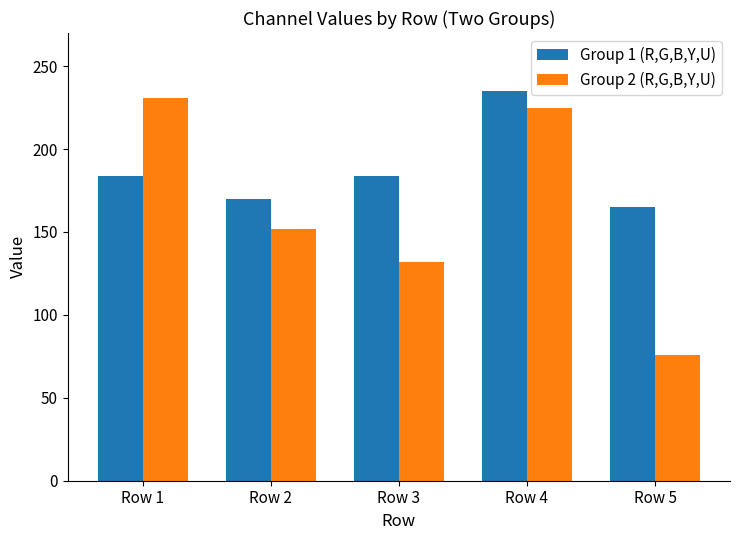

Between Row 1 and Row 5, which series saw the biggest shift?

Group 2 (R,G,B,Y,U)